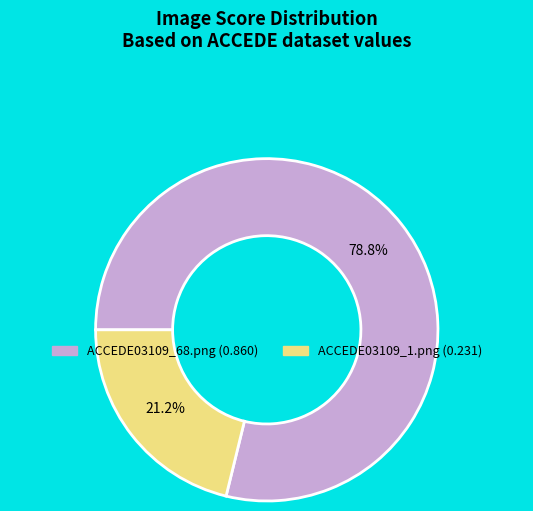

What is the largest slice in the pie chart?

ACCEDE03109_68.png